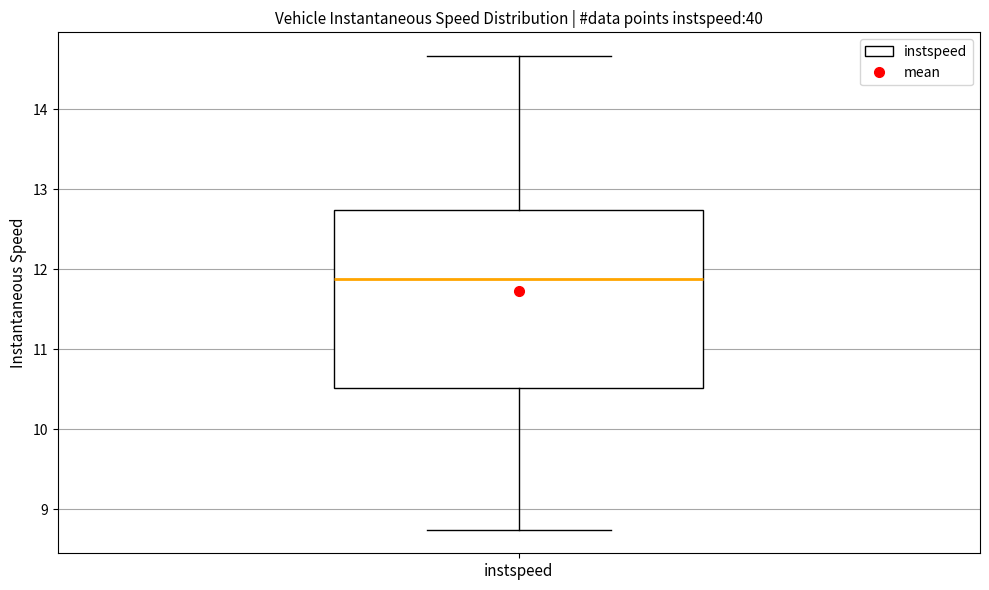

Where does the lower whisker of the box for instspeed end on the y-axis? The values are not printed on the chart, so give them approximately, as read against the axis.

8.7